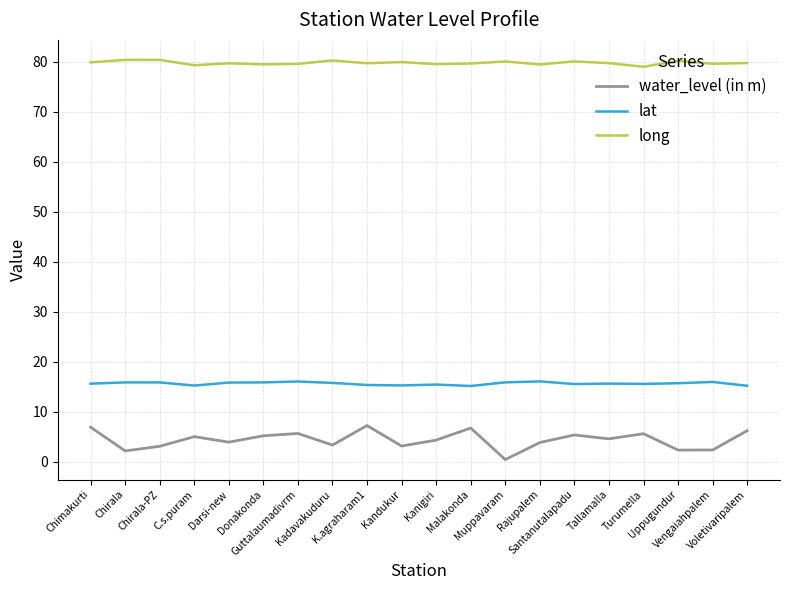

What is the highest value of the water_level (in m) series?

7.2